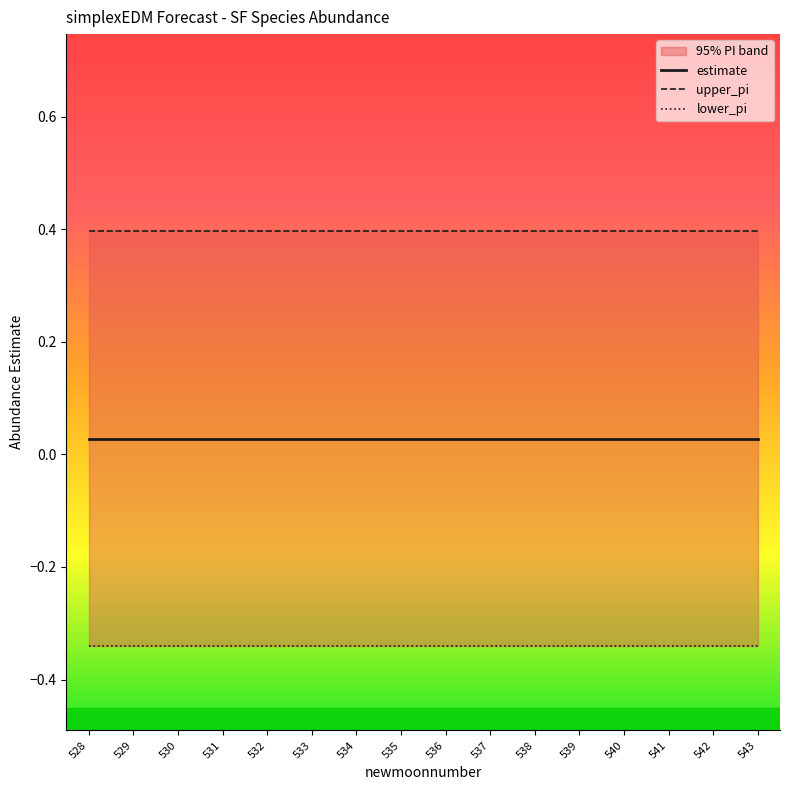

What is the lowest value of the lower_pi series?

-0.3